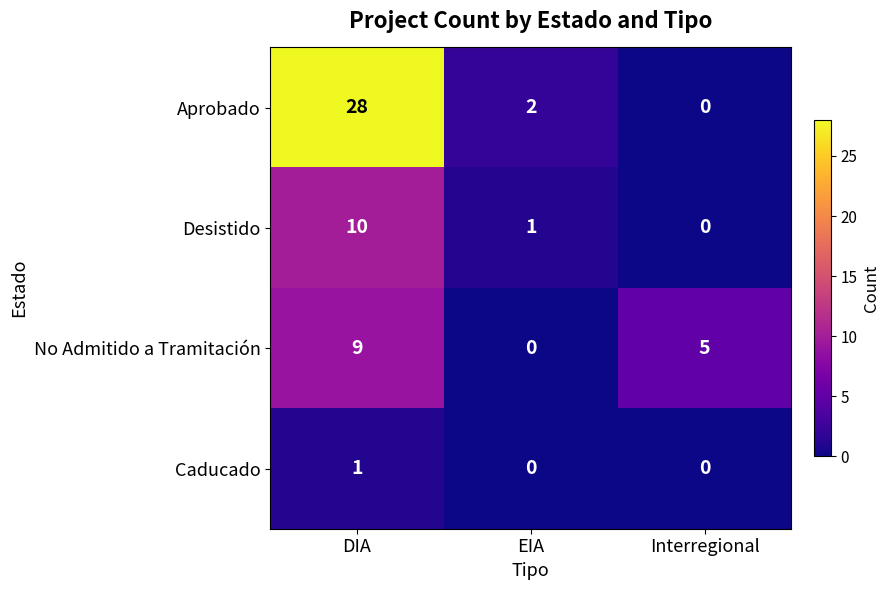

Is it true that Caducado equals 1 at Interregional?

False